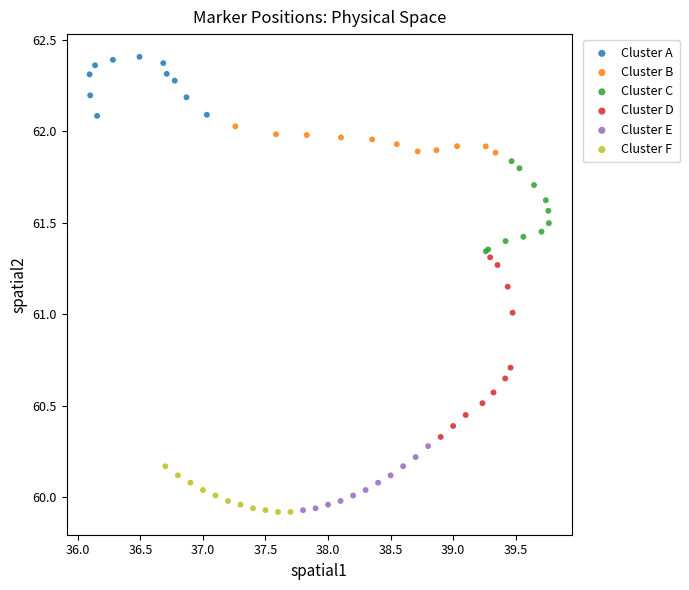

Which series reaches the maximum Y coordinate?

Cluster A